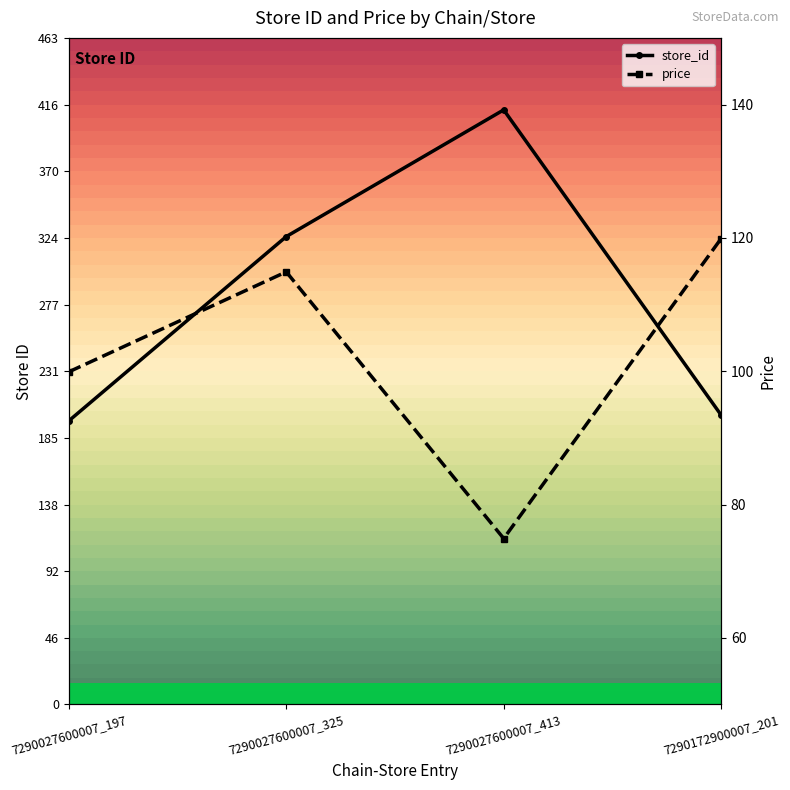

Which series changed the most between 7290027600007_413 and 7290172900007_201?

store_id